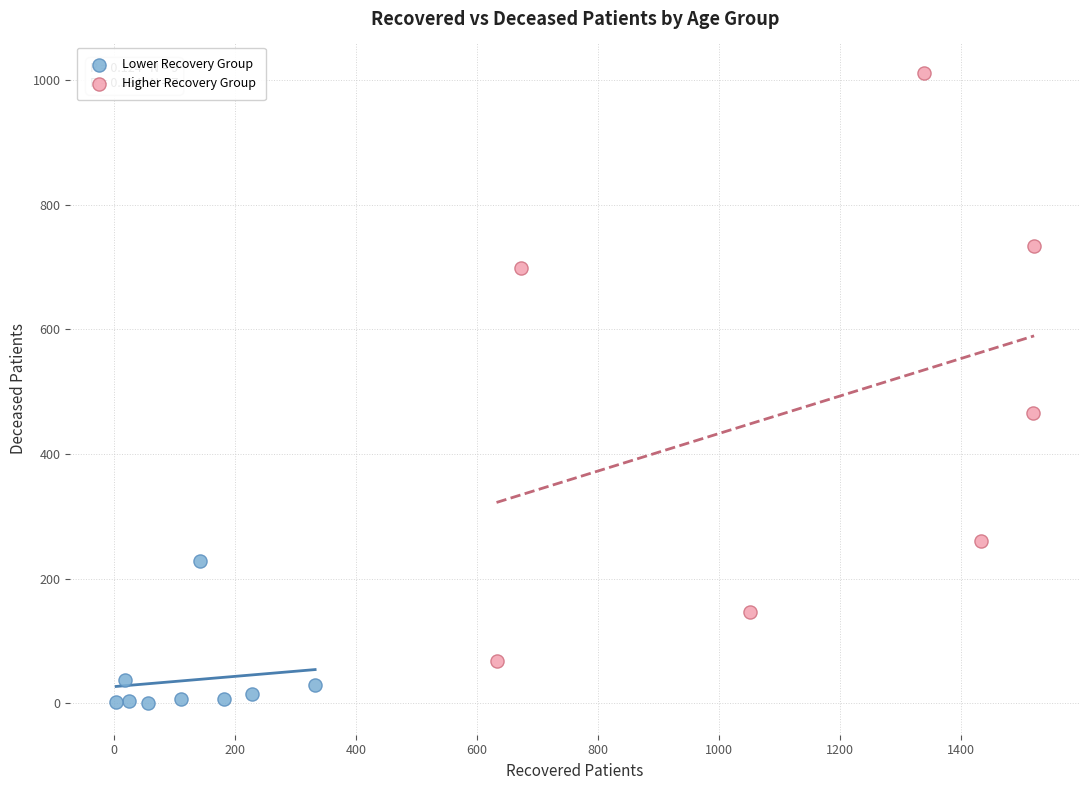

Which series contains the highest Y value?

Higher Recovery Group